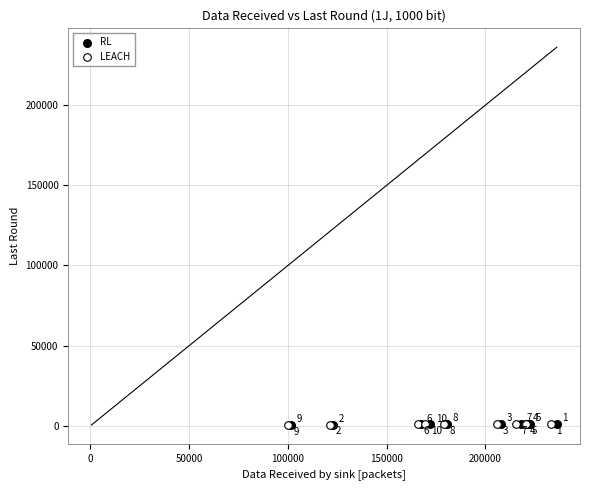

What are all the series names shown in the legend?

RL, LEACH